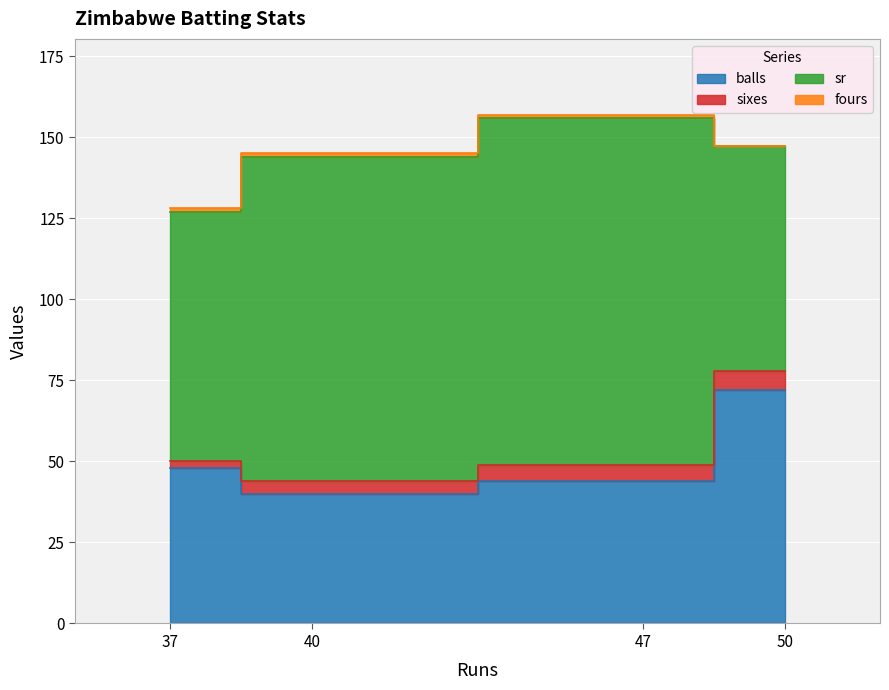

True or false: fours and sixes cross at least once.

False